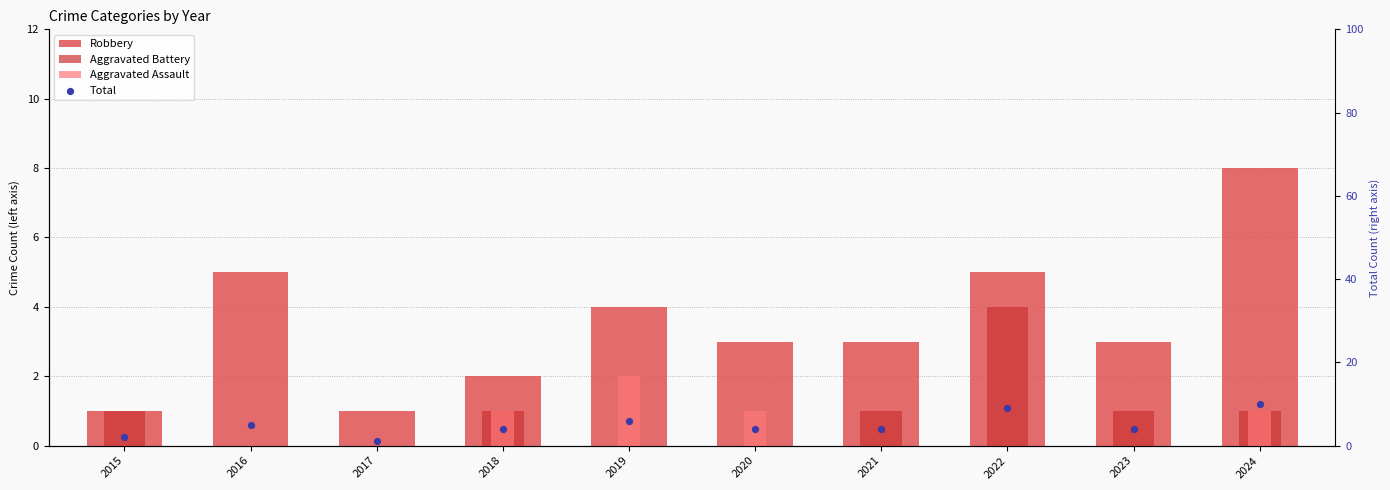

What are all the series names shown in the legend?

Robbery, Aggravated Battery, Aggravated Assault, Total